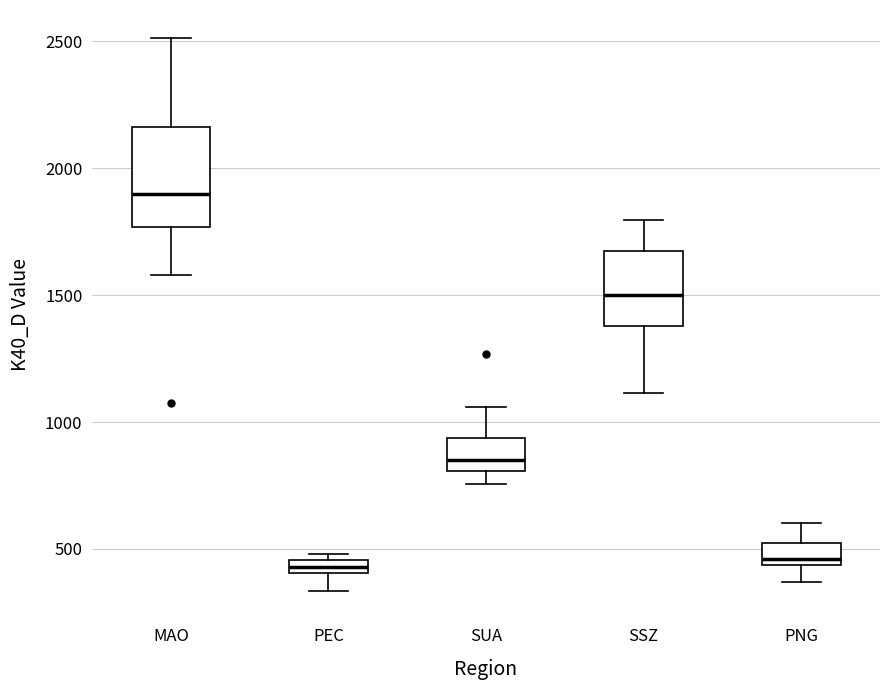

Where does the upper whisker of the box for SSZ end on the y-axis? The values are not printed on the chart, so give them approximately, as read against the axis.

1800